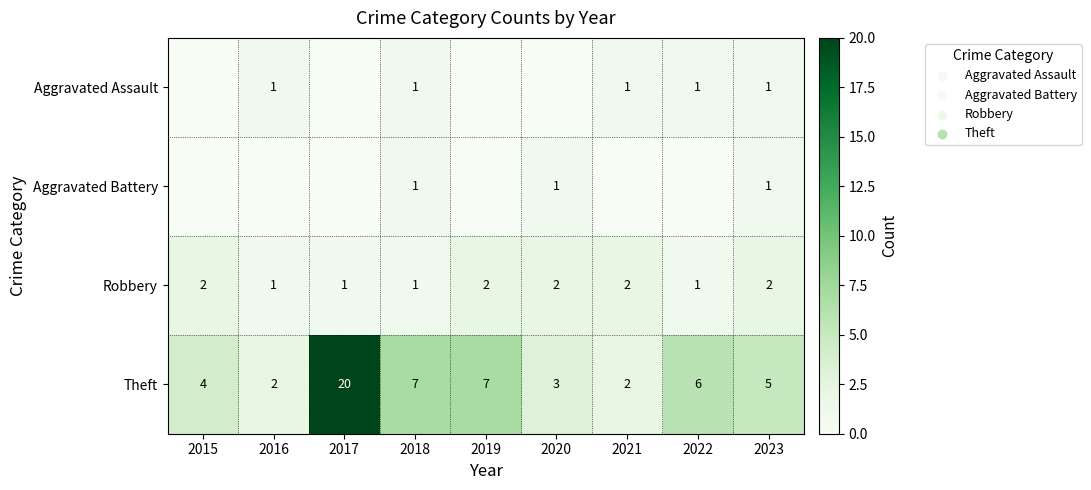

Which category has the highest value across all series?

2017